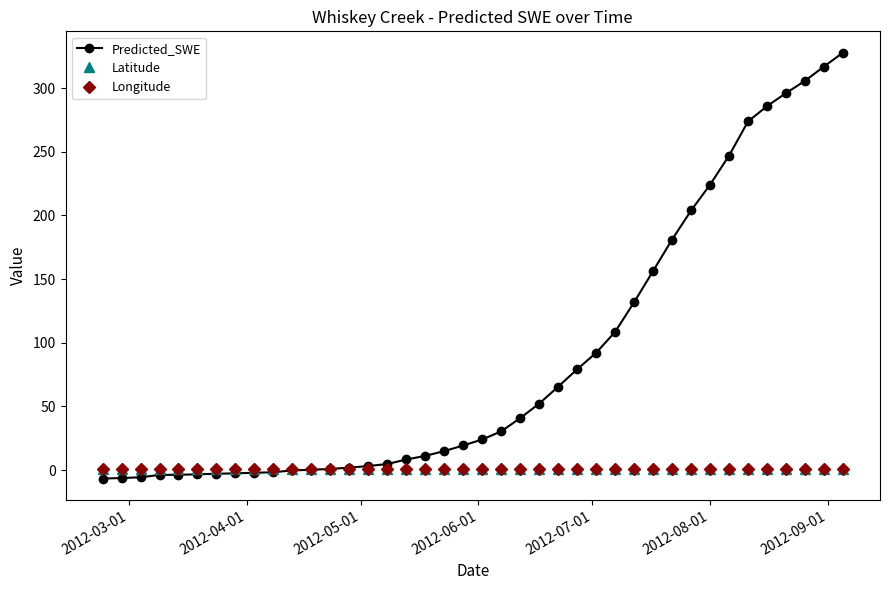

How many lines are shown in the chart?

3